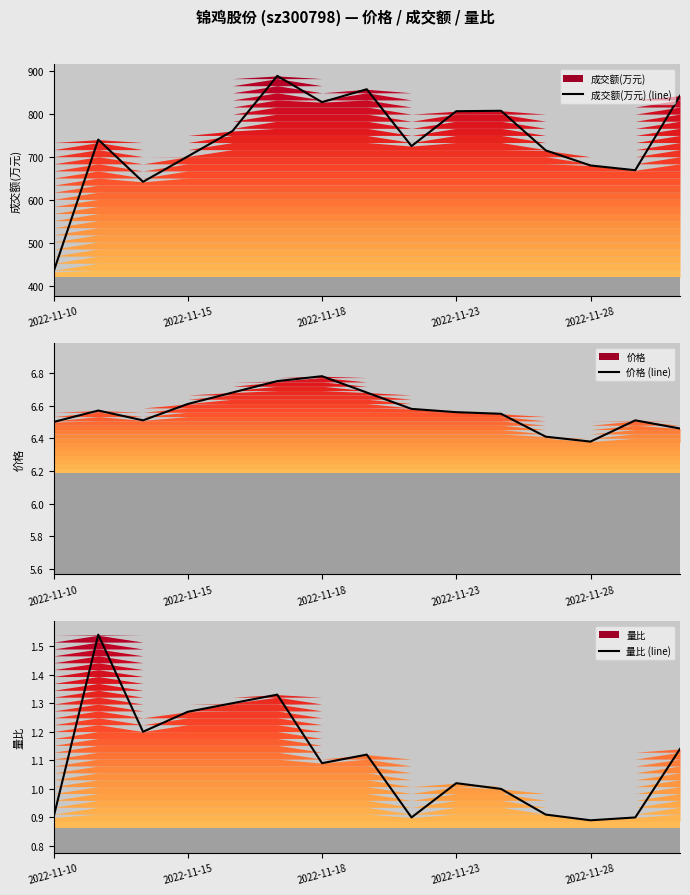

The value of 成交额(万元) (line) at 2022-11-23 is 197. True or false?

False